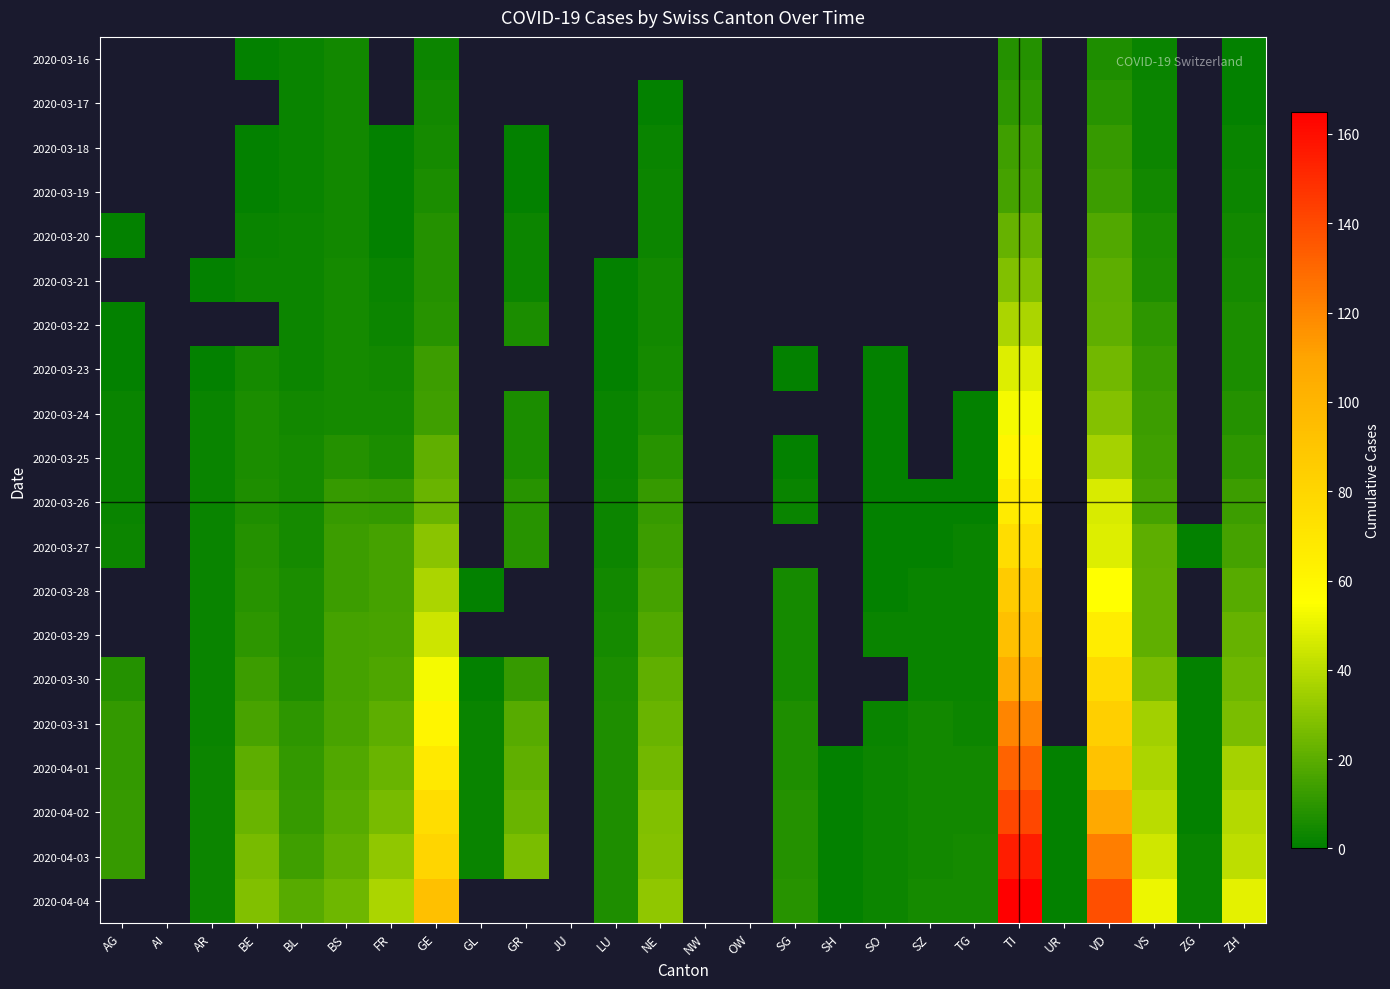

The value of 2020-03-27 at LU is 1.8. True or false?

False